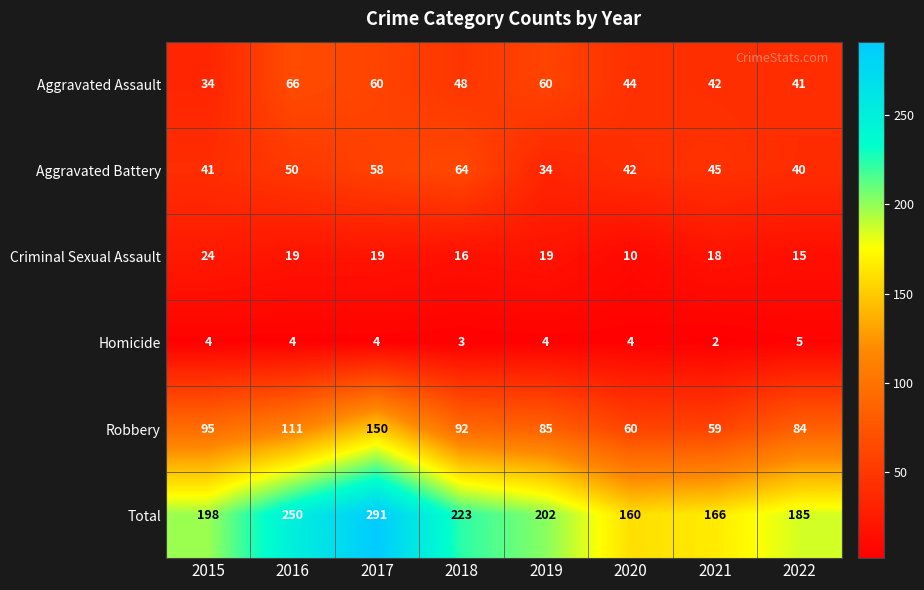

How many distinct data groups are displayed?

6